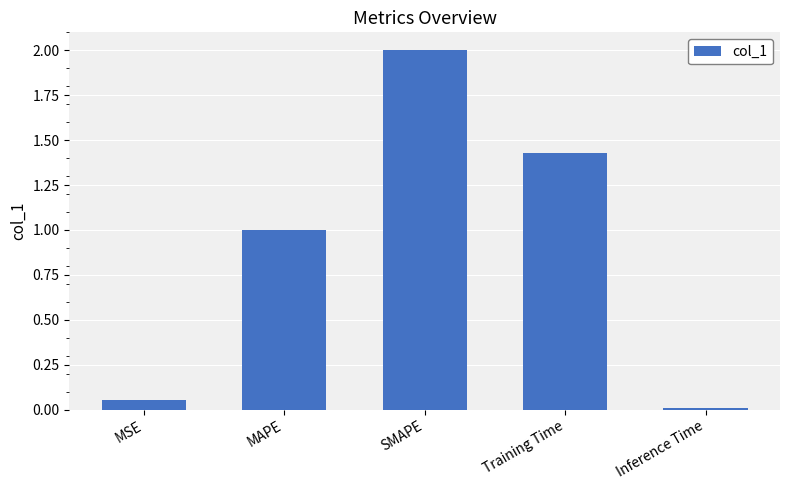

How many series are shown in this chart?

1